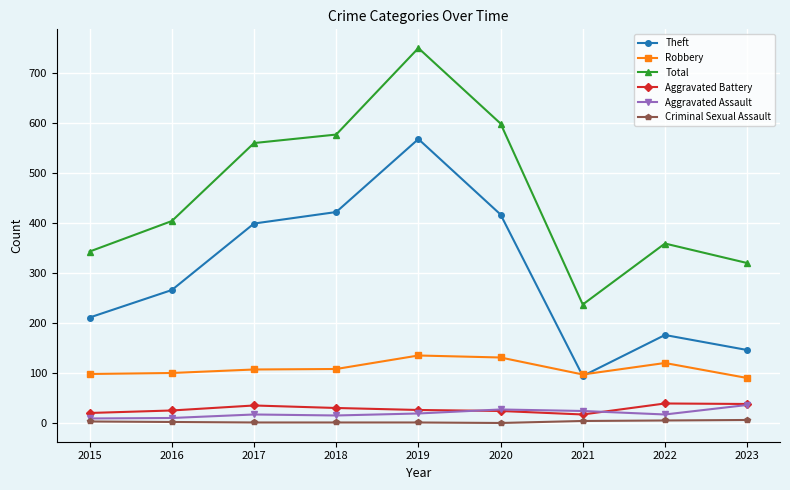

True or false: Criminal Sexual Assault and Theft cross at least once.

False